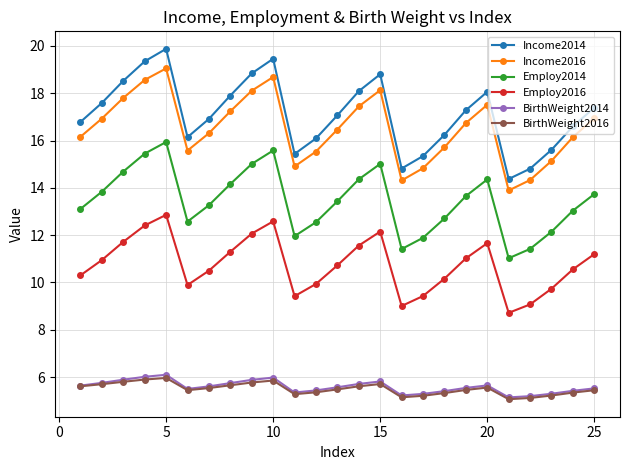

What is the greatest value displayed?

19.9